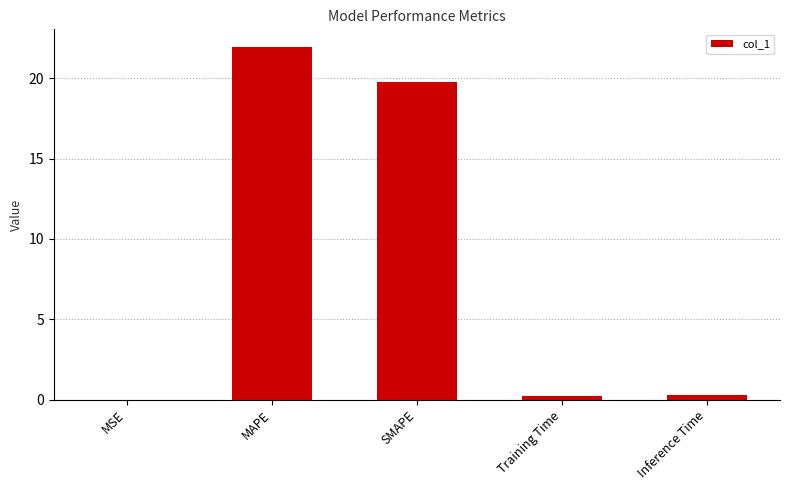

Is it true that the value at Training Time is 0.2?

True